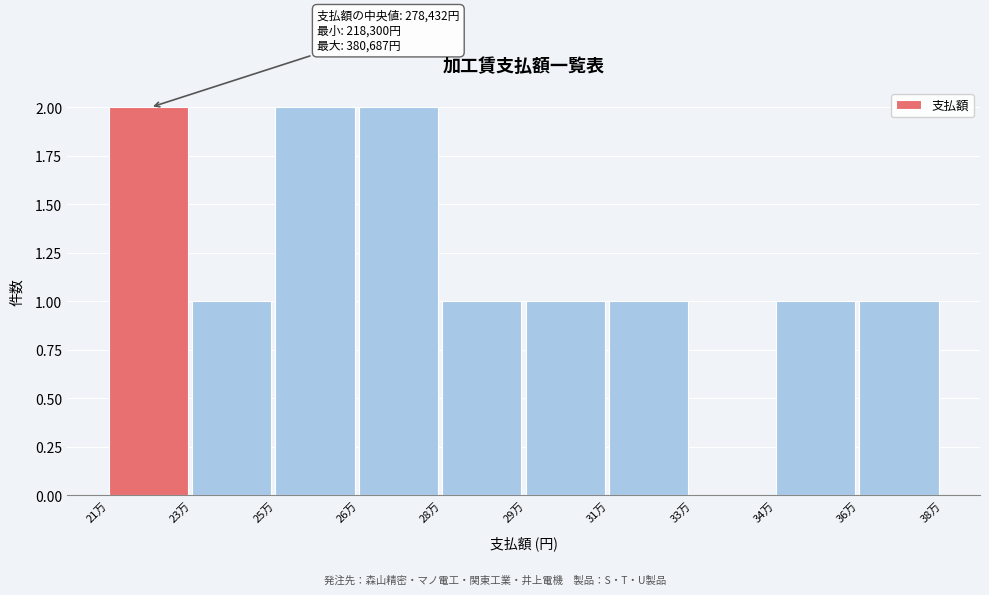

Reading left to right, list all the values displayed in this chart.

21万=2	23万=1	25万=2	26万=2	28万=1	29万=1	31万=1	33万=0	34万=1	36万=1